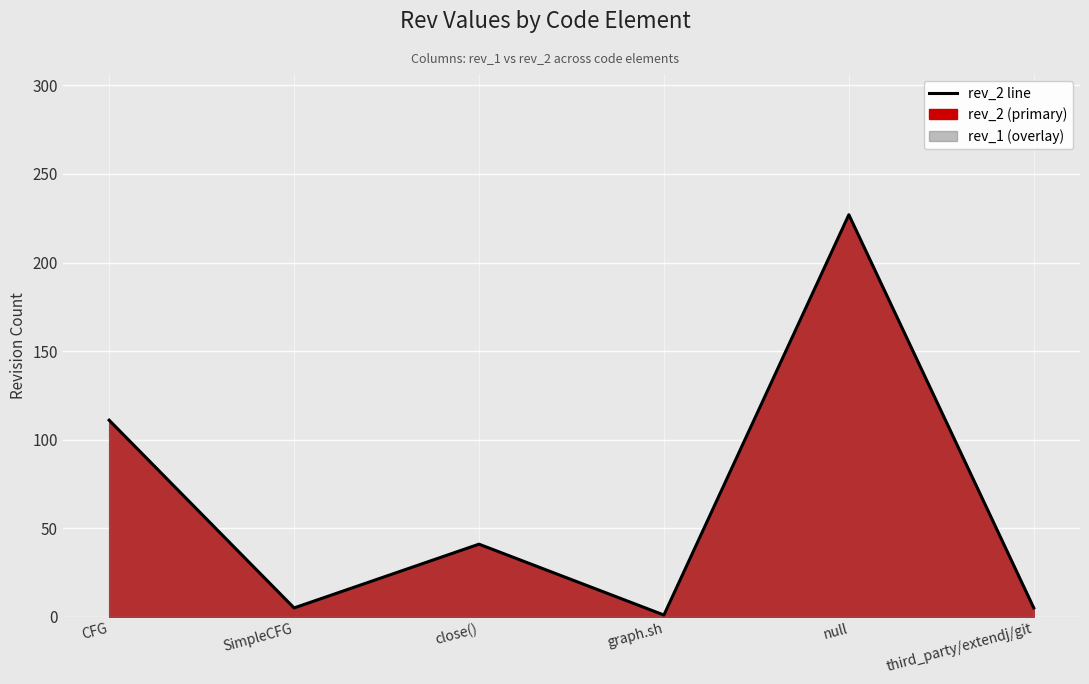

At which category does the chart reach its minimum across all series?

graph.sh